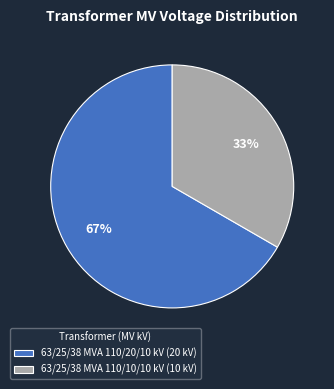

Which has a higher value, 63/25/38 MVA 110/20/10 kV or 63/25/38 MVA 110/10/10 kV?

63/25/38 MVA 110/20/10 kV